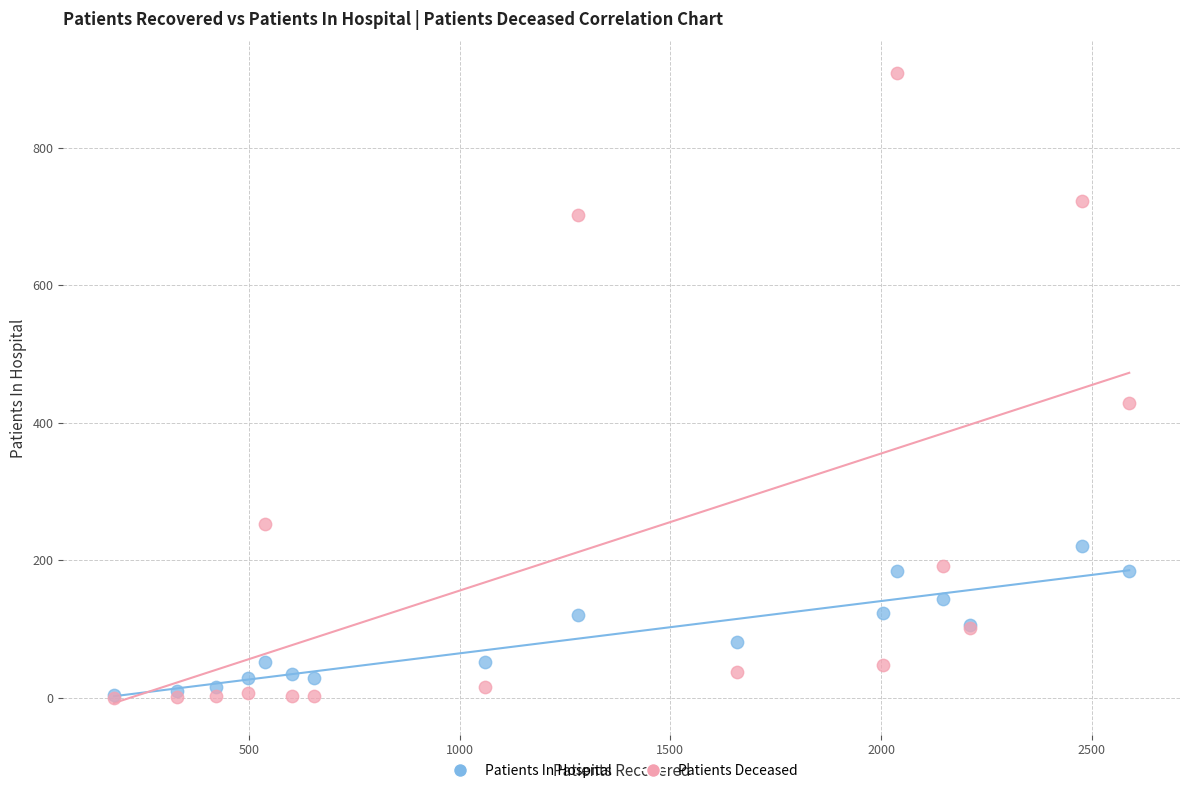

Across all series, what Y value is closest to 454?

429